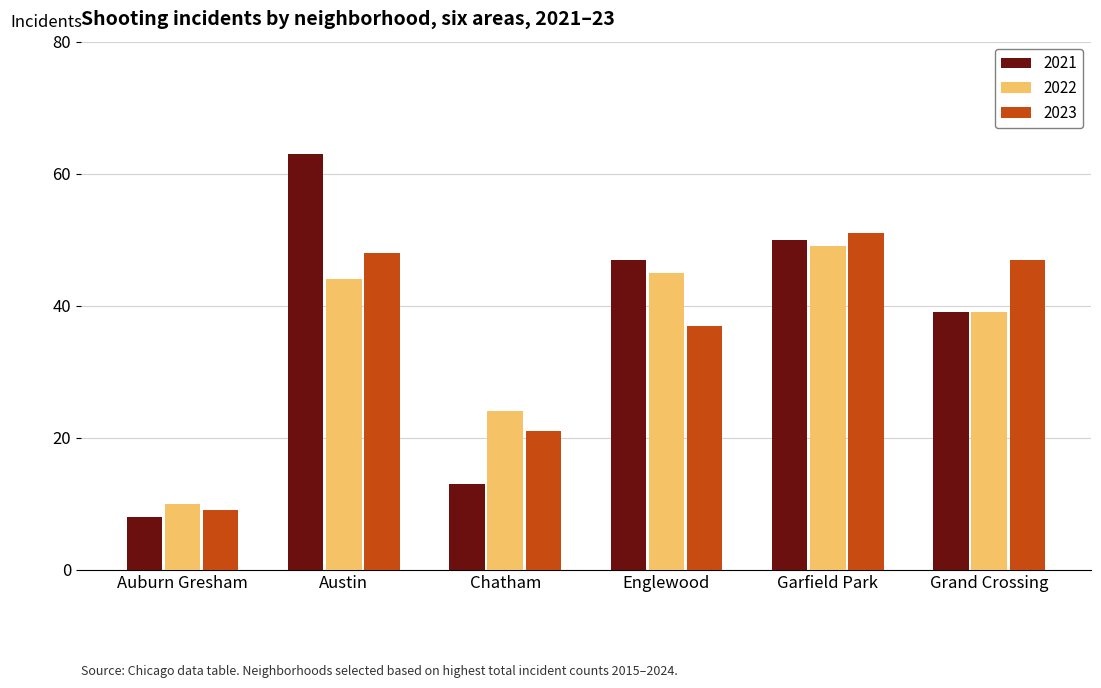

What is the label of the 5th bar from the right?

Austin